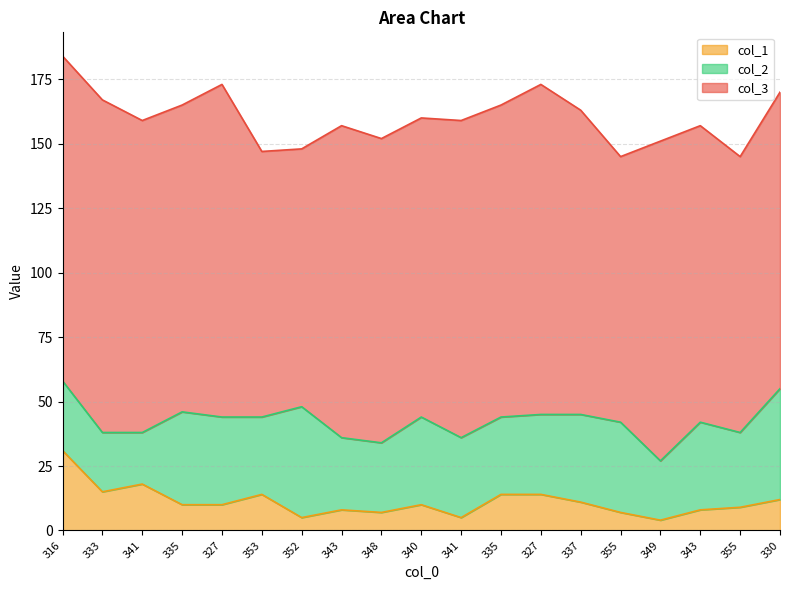

Reading right to left, extract all data points from this chart.

col_3: 330=115	355=107	343=115	349=124	355=103	337=118	327=128	335=121	341=123	340=116	348=118	343=121	352=100	353=103	327=129	335=119	341=121	333=129	316=126
col_1: 330=12	355=9	343=8	349=4	355=7	337=11	327=14	335=14	341=5	340=10	348=7	343=8	352=5	353=14	327=10	335=10	341=18	333=15	316=31
col_2: 330=43	355=29	343=34	349=23	355=35	337=34	327=31	335=30	341=31	340=34	348=27	343=28	352=43	353=30	327=34	335=36	341=20	333=23	316=27